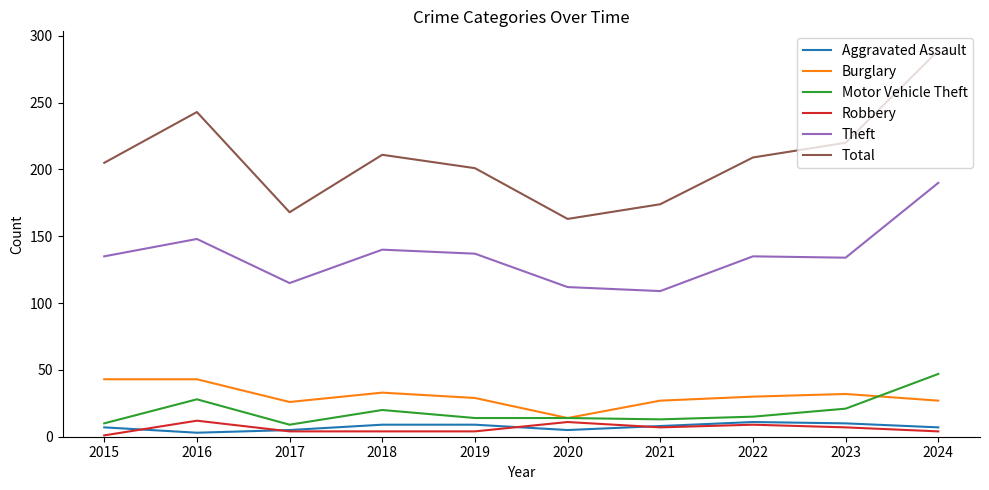

What is the sum of all Total values?

2083